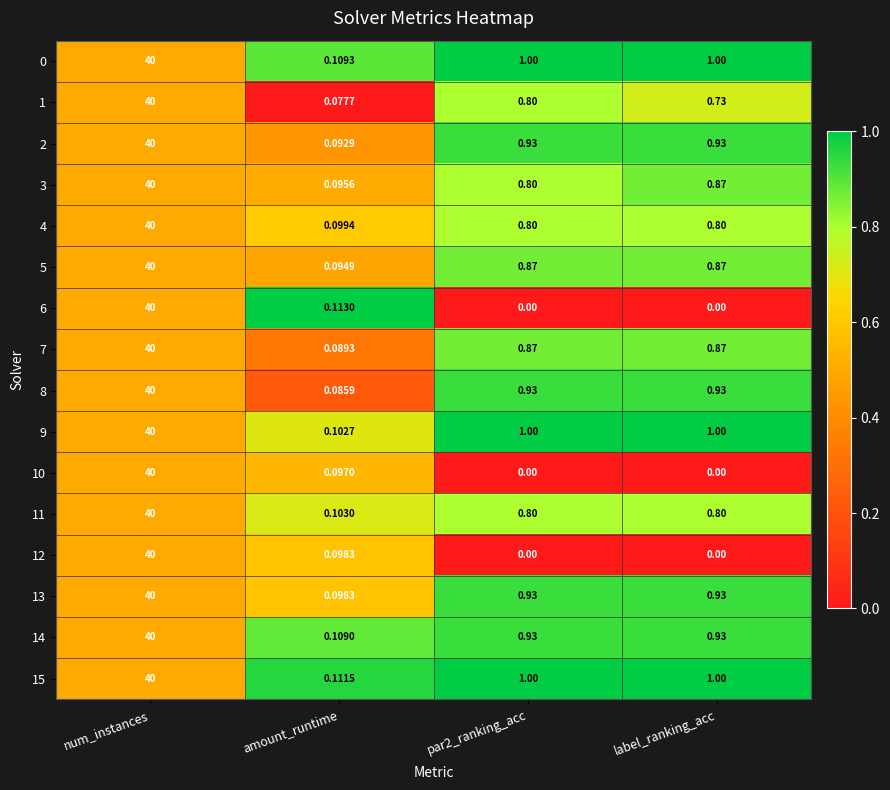

What is the total value across all series at num_instances?

640.0